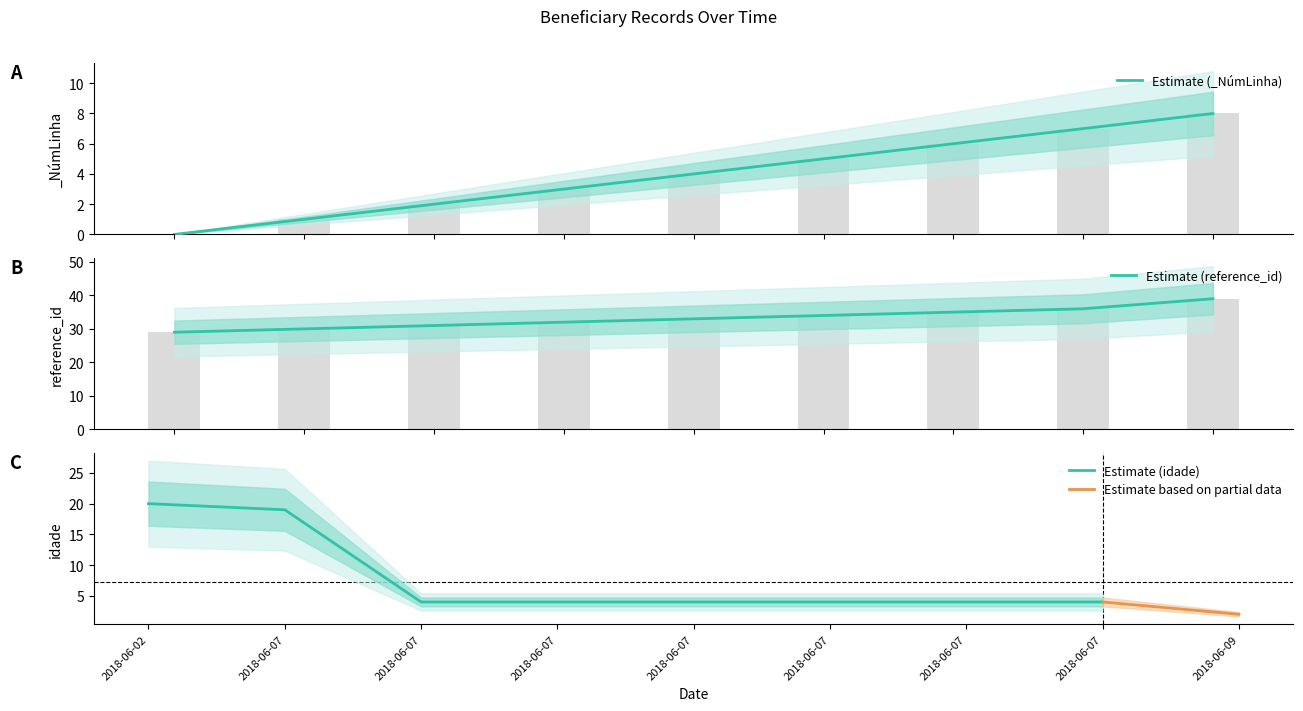

The reference_id series shows 43 at 2018-06-07. True or false?

False